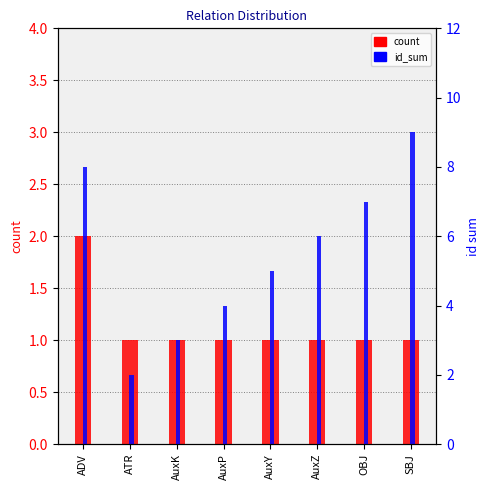

Which series has the largest total across all categories?

id_sum